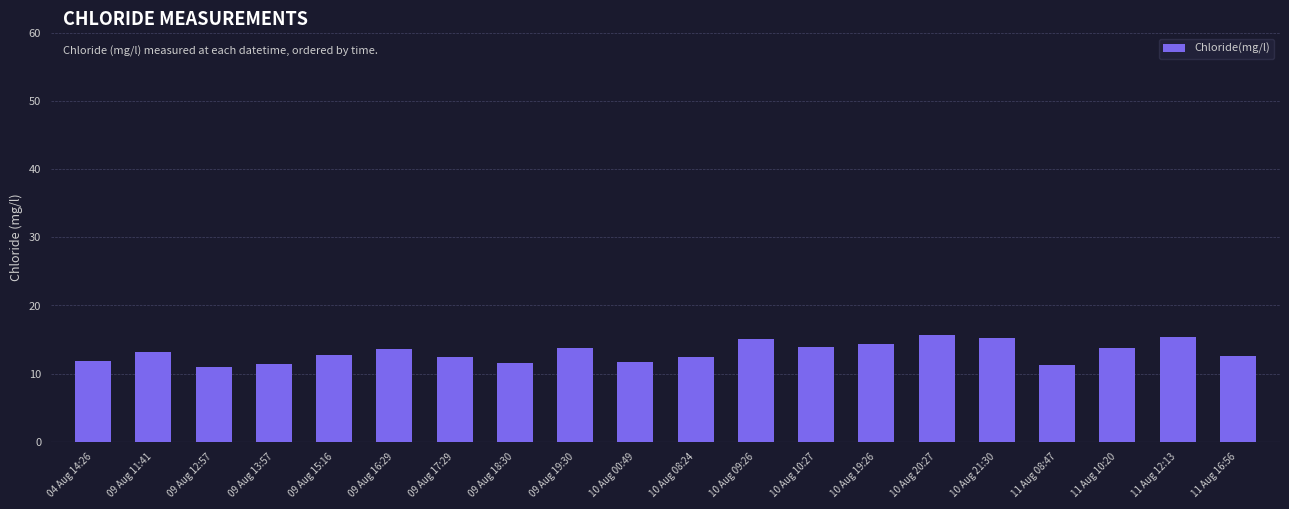

What is the difference between the maximum and minimum values?

4.7